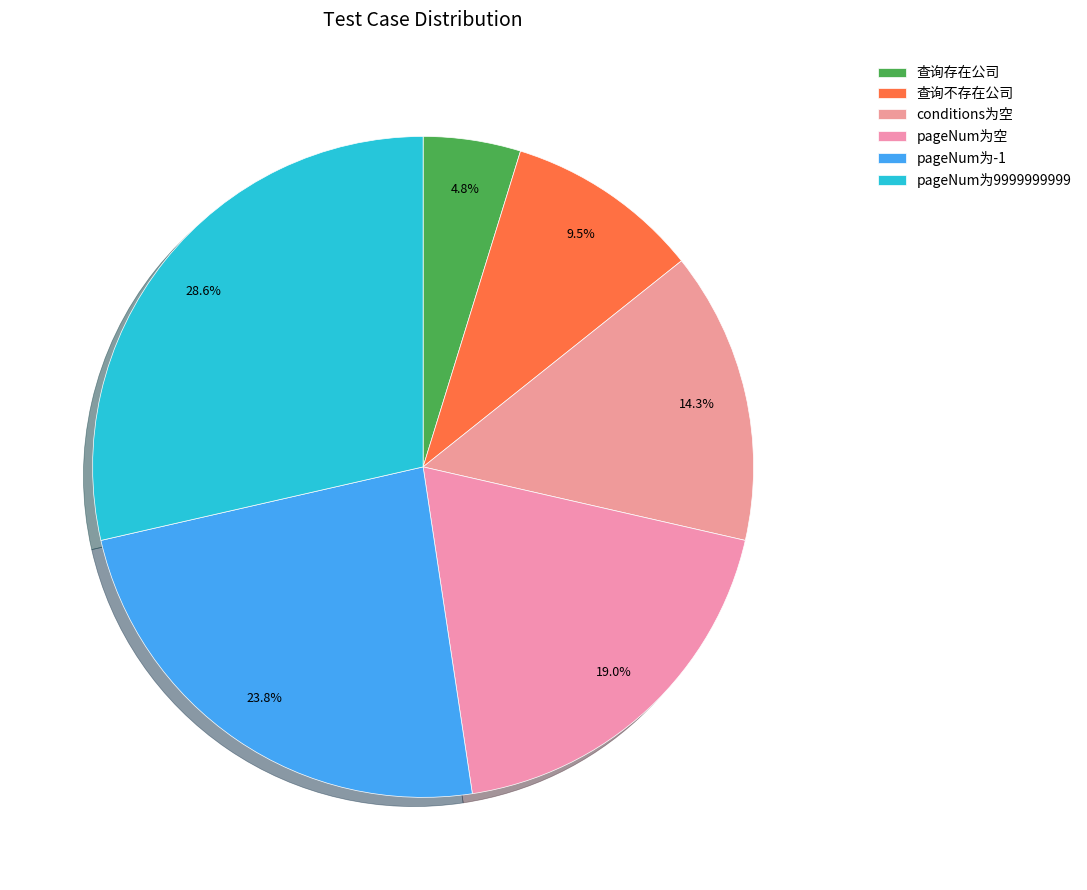

Rank the categories by value from highest to lowest.

pageNum为9999999999, pageNum为-1, pageNum为空, conditions为空, 查询不存在公司, 查询存在公司